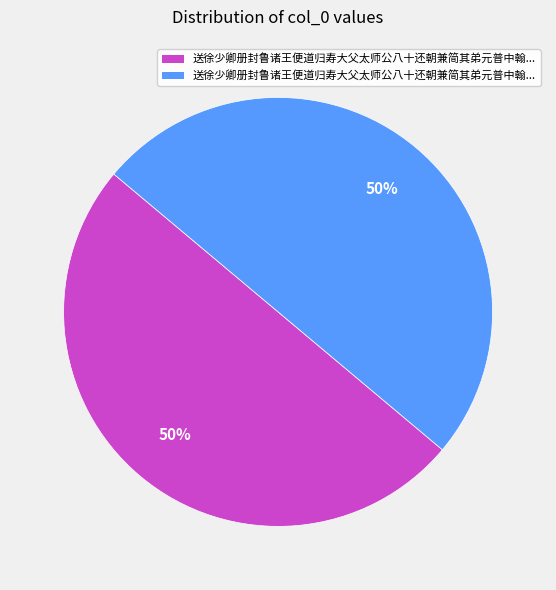

To the nearest percent, what is the average slice percentage?

50%